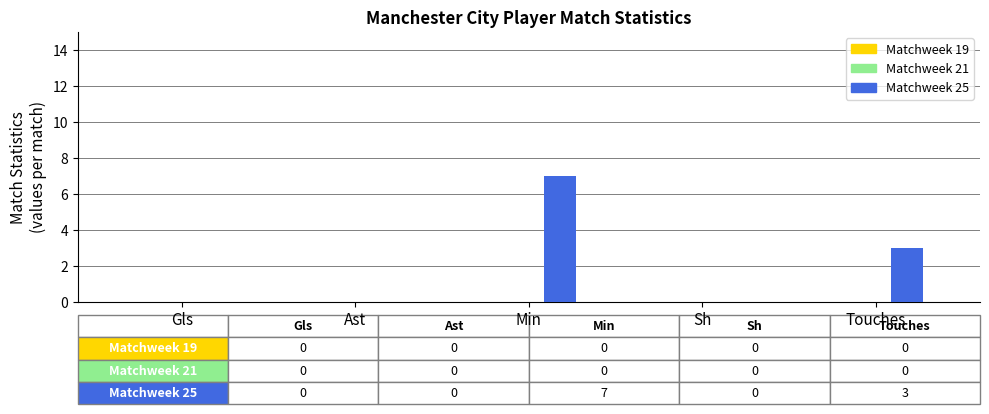

How many distinct data groups are displayed?

1